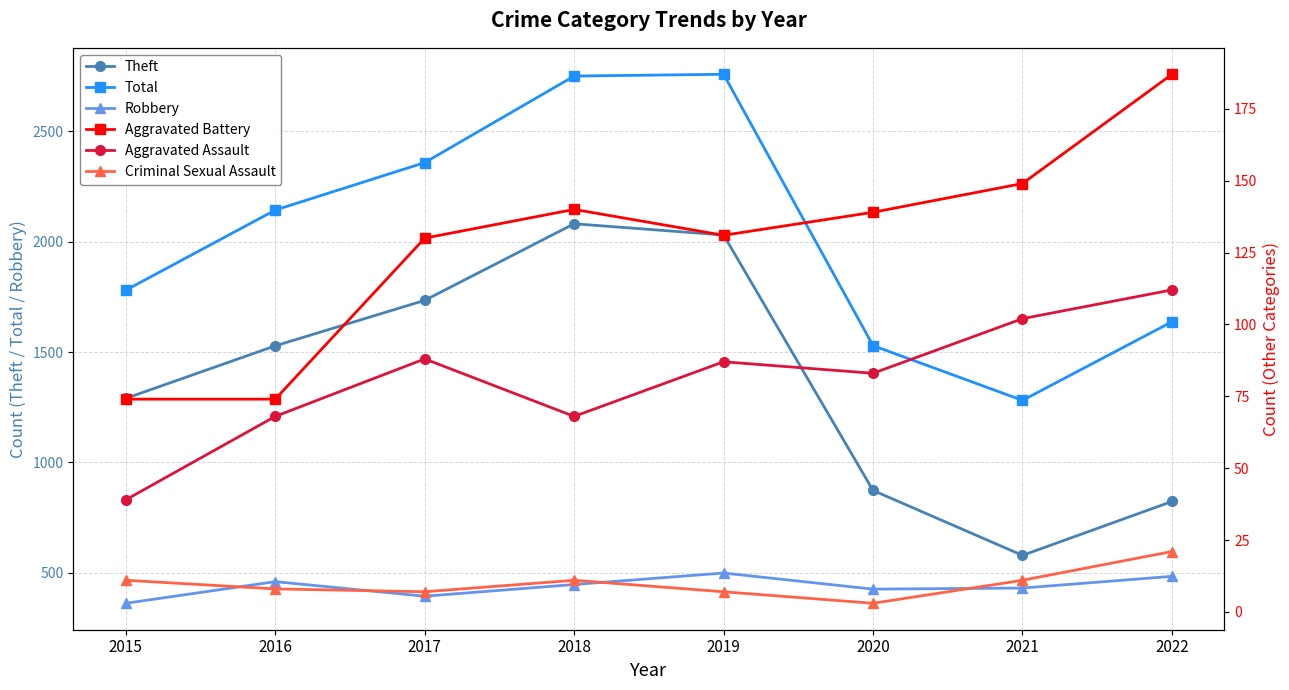

At which category is the sum across all series the highest?

2019